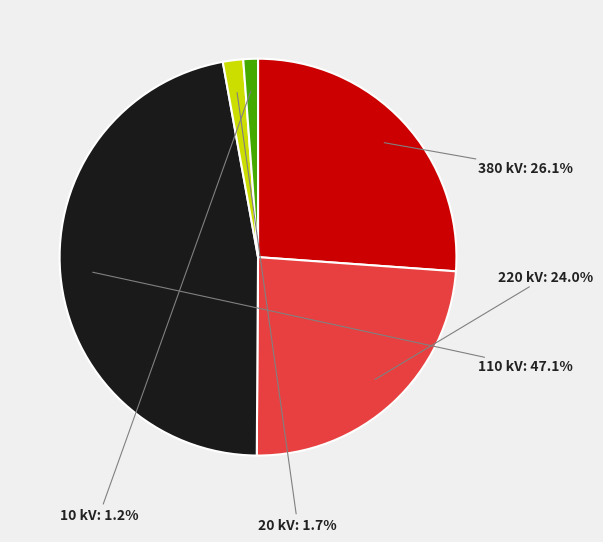

To the nearest percent, what is the average slice percentage?

20%